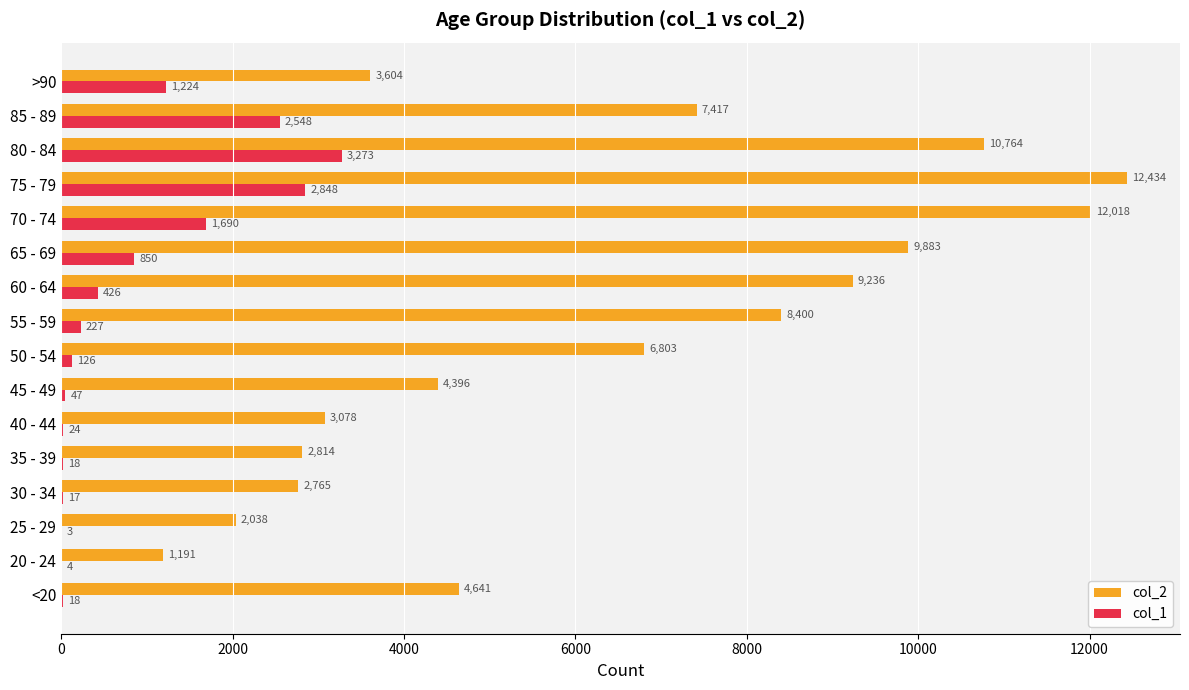

What are all the series names shown in the legend?

col_2, col_1